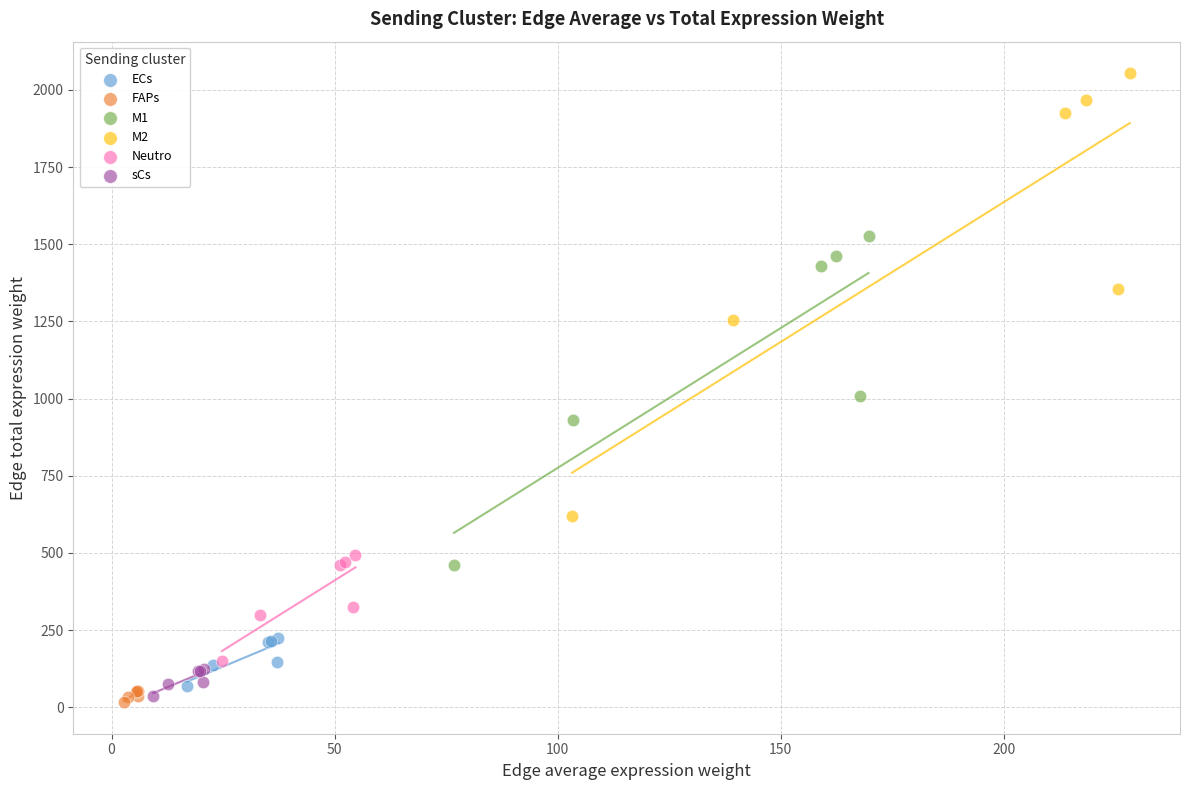

Which series reaches the maximum Y coordinate?

M2